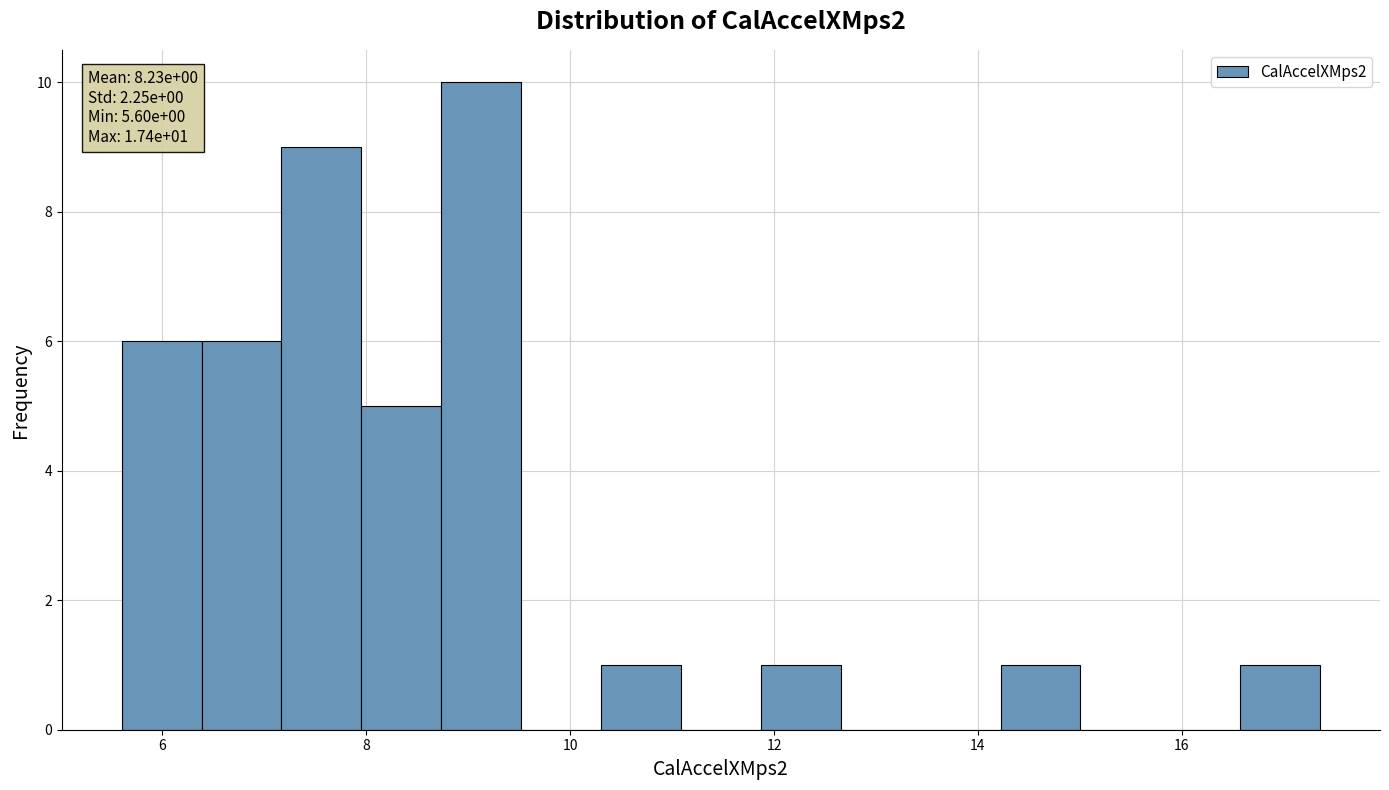

Around what value on the x-axis is the tallest bar? Give the approximate position of its centre, as read against the axis.

9.2